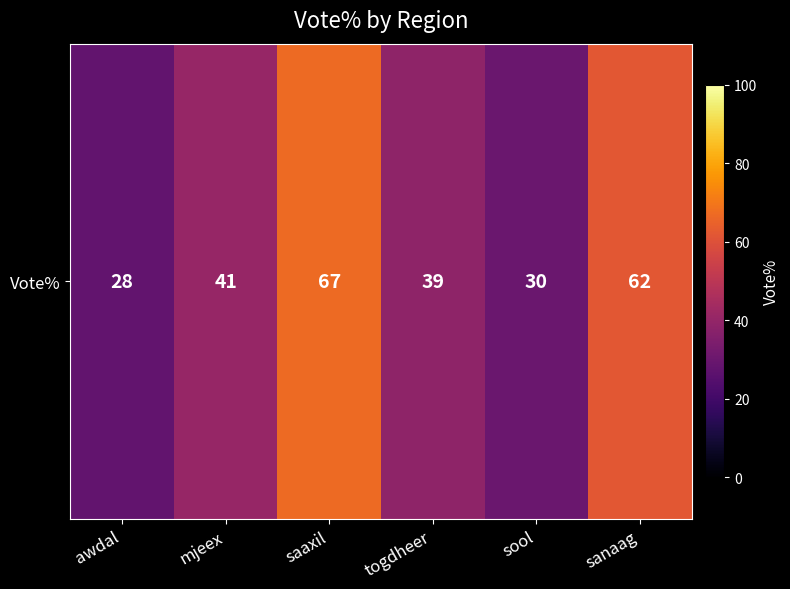

Rank the categories by value from lowest to highest.

awdal, sool, togdheer, mjeex, sanaag, saaxil